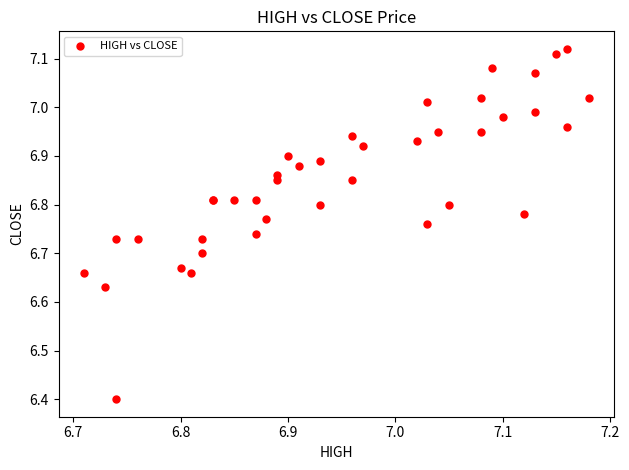

What Y value in the scatter plot is closest to 6?

6.4